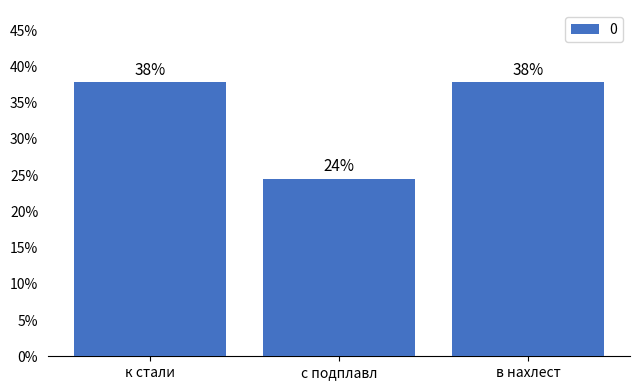

Between к стали and в нахлест, which is larger?

к стали